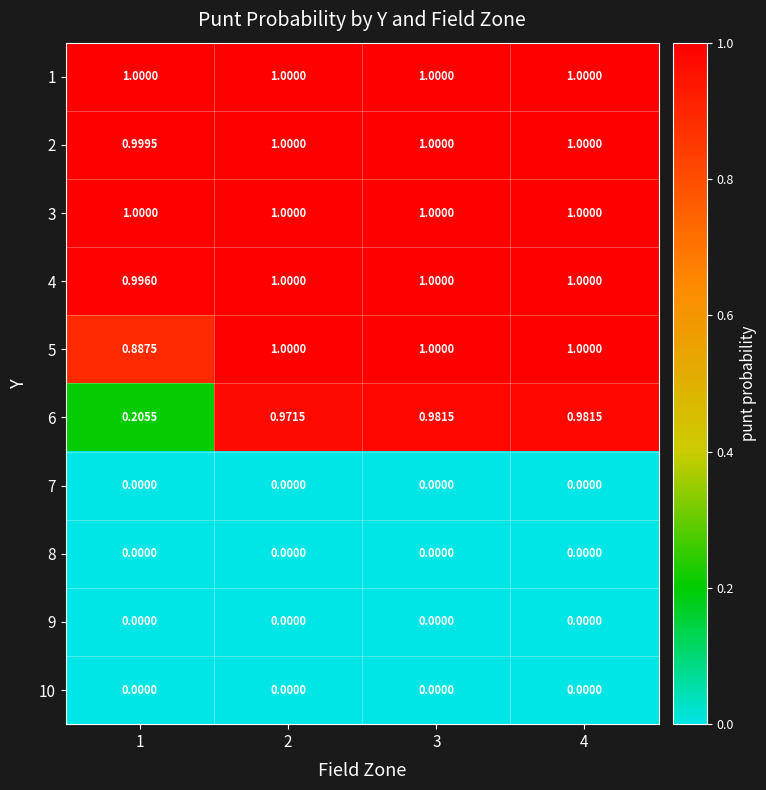

Is the value of 7 at 4 greater than the value of 1 at 4?

No